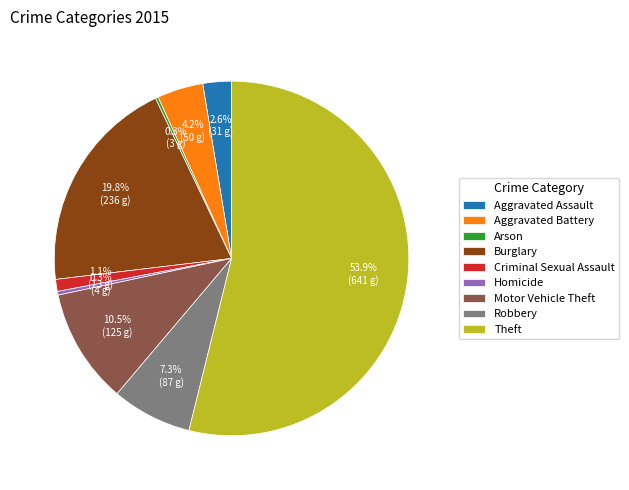

Is Theft the majority of the pie?

Yes